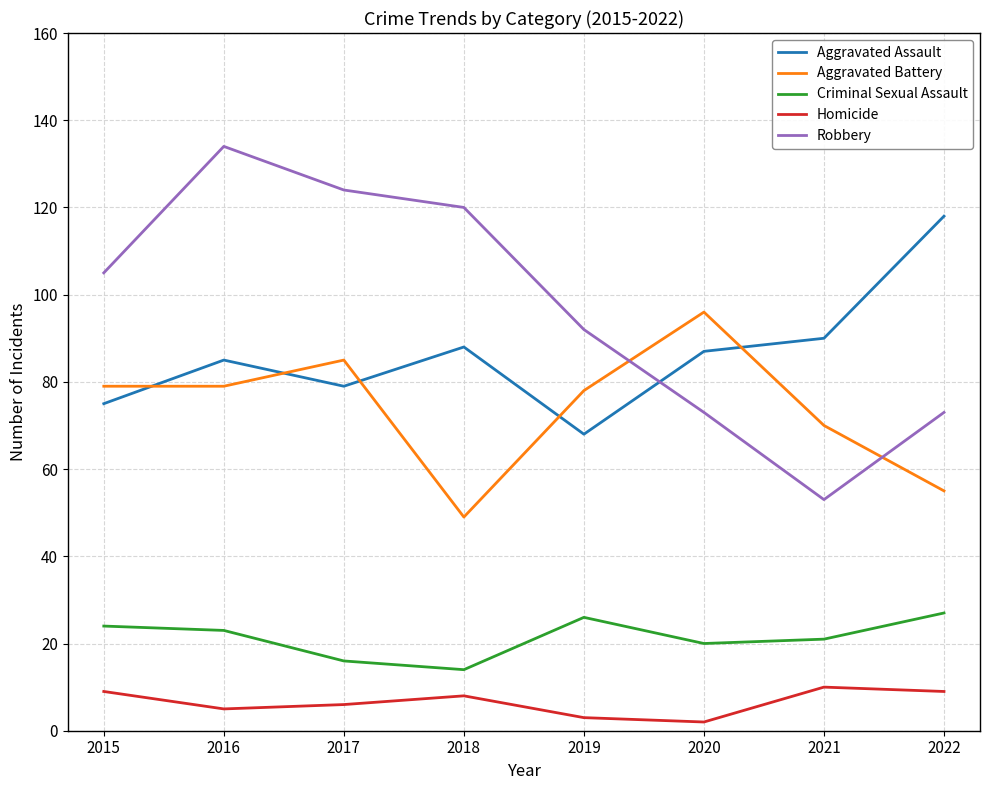

Is the value of Aggravated Battery at 2015 greater than the value of Homicide at 2020?

Yes